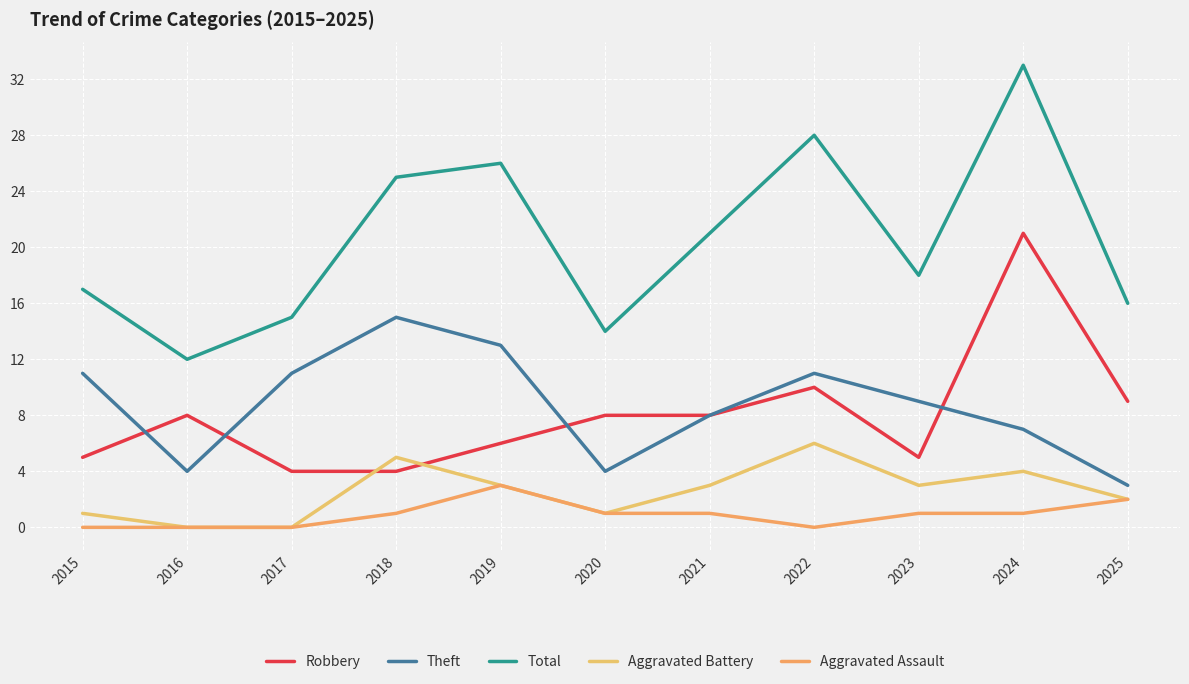

What is the approximate value of Total at 2019, to the nearest 5?

25